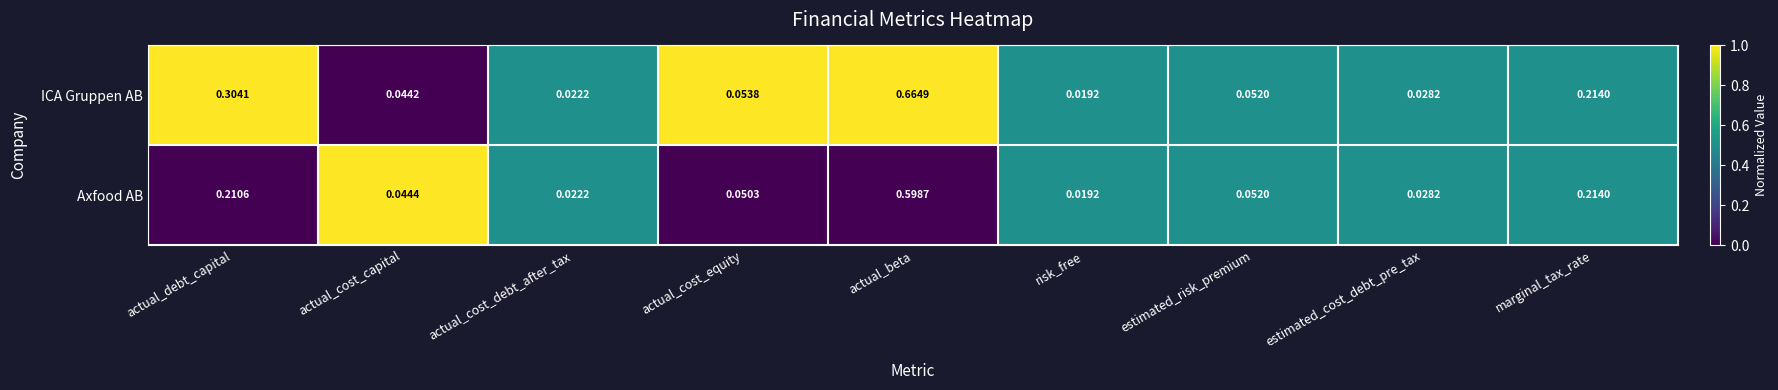

Which series has the widest spread of values?

ICA Gruppen AB